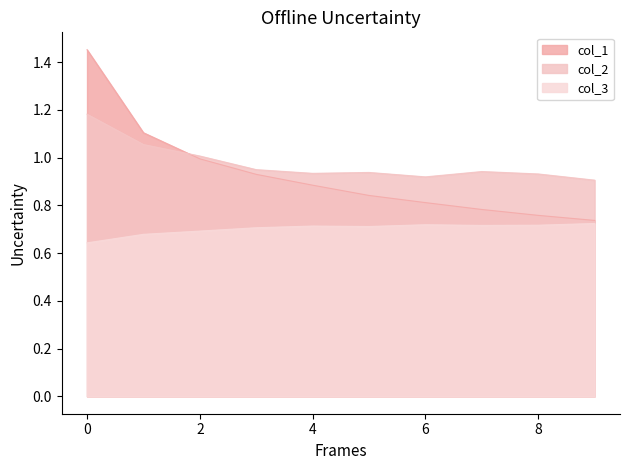

Reading right to left, list all the values displayed in this chart.

col_1: 9=0.7	8=0.8	7=0.8	6=0.8	5=0.8	4=0.9	3=0.9	2=1.0	1=1.1	0=1.5
col_2: 9=0.9	8=0.9	7=0.9	6=0.9	5=0.9	4=0.9	3=0.9	2=1.0	1=1.1	0=1.2
col_3: 9=0.7	8=0.7	7=0.7	6=0.7	5=0.7	4=0.7	3=0.7	2=0.7	1=0.7	0=0.6